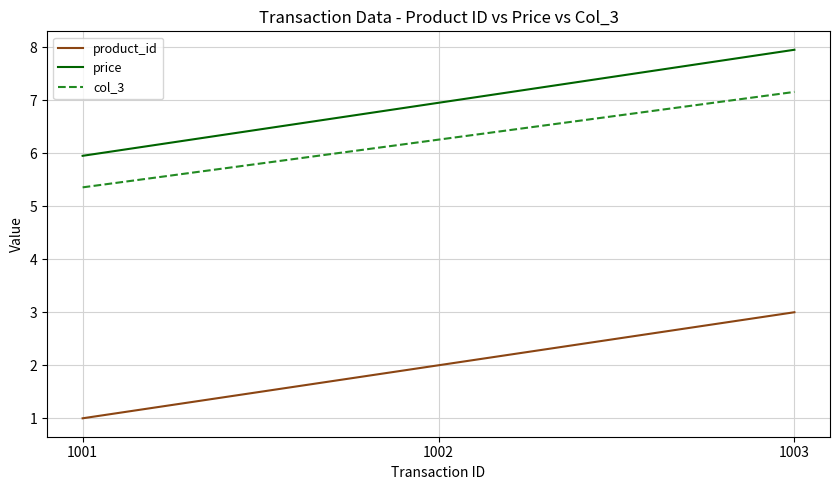

How many product_id values are between 1 and 3?

3